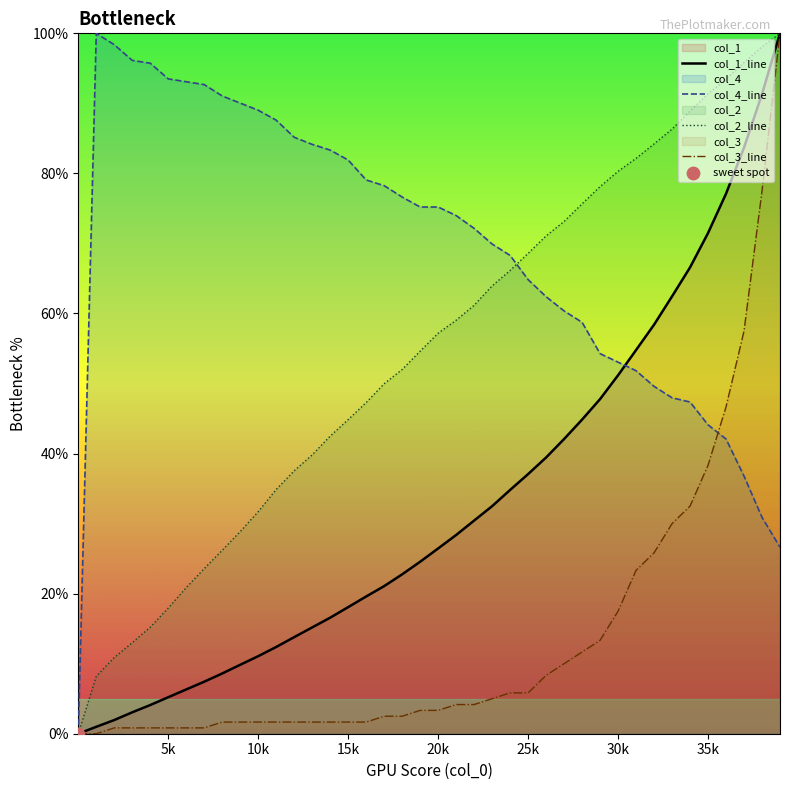

Which series has the largest total across all categories?

col_4_line